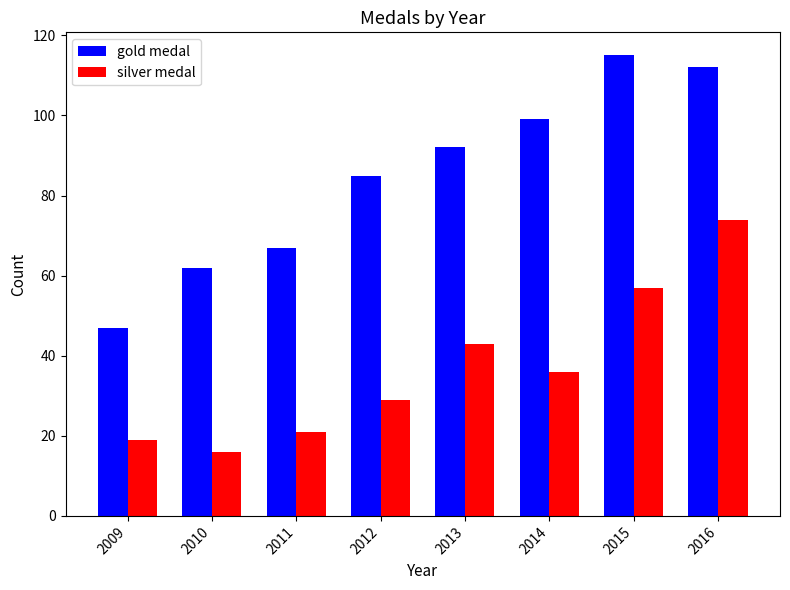

Are the bars grouped side by side (vs. stacked)?

Yes